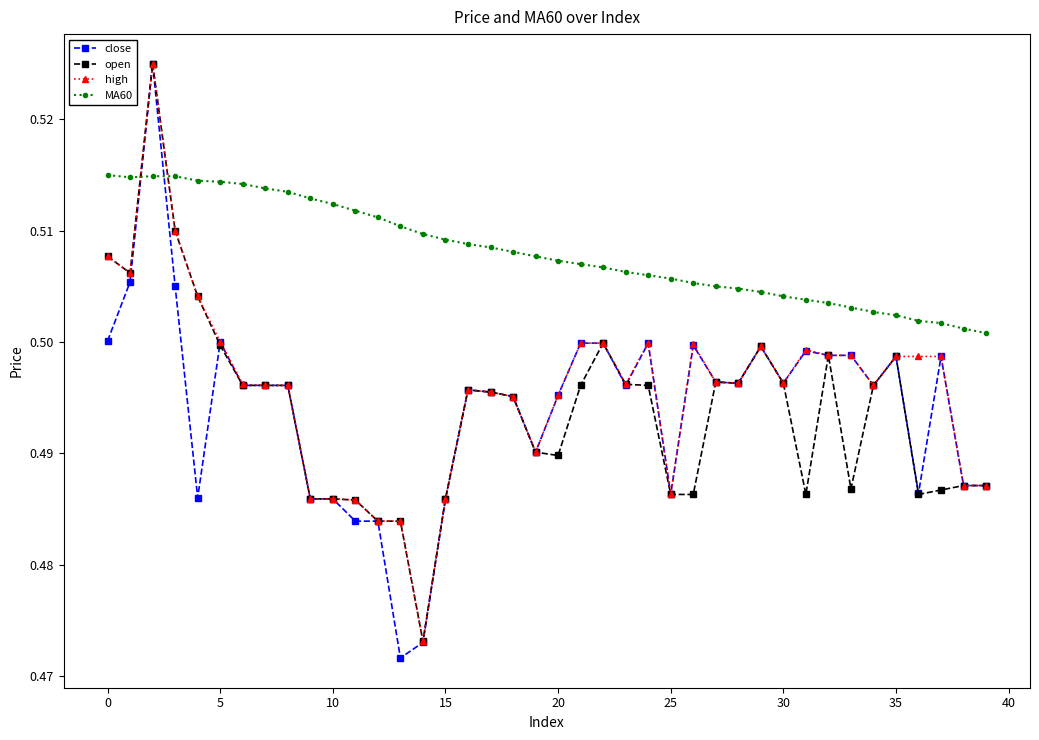

Which series has the largest total across all categories?

MA60